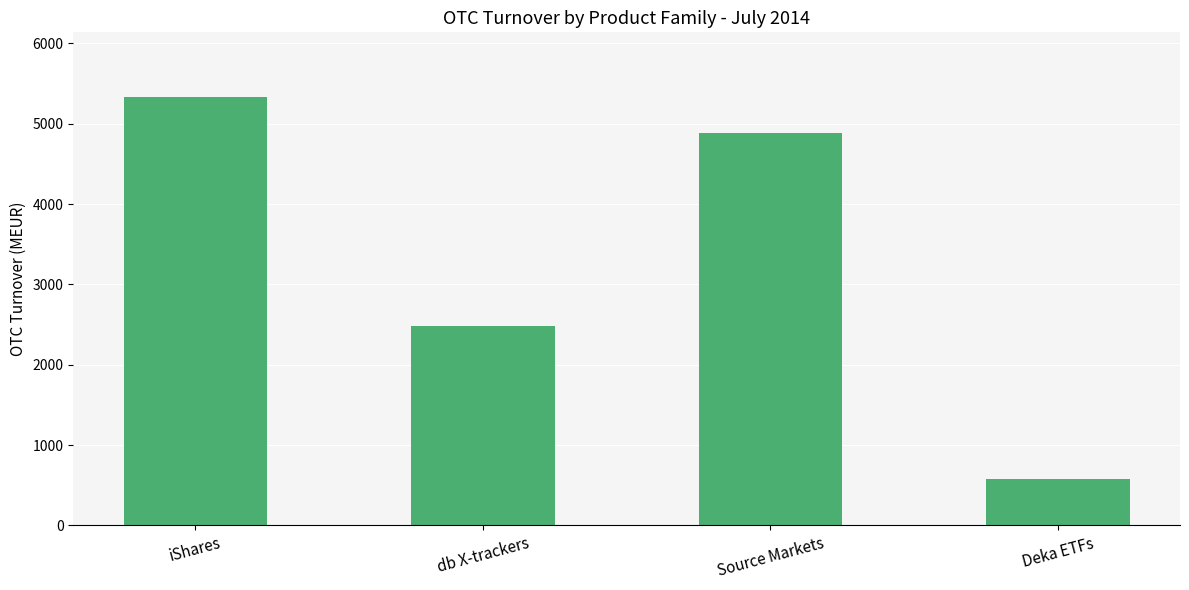

What is the average value?

3320.3